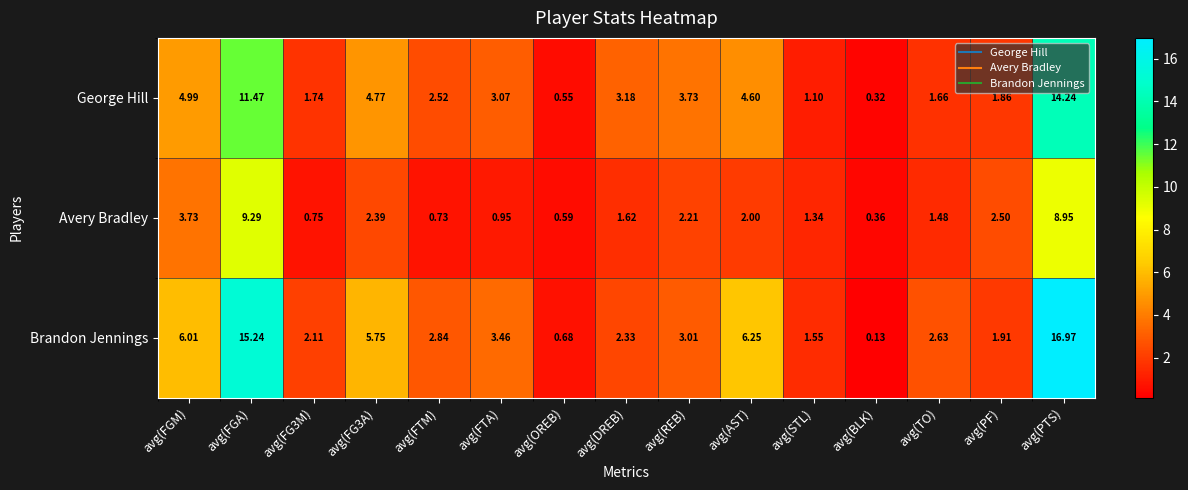

What is the spread (max minus min) of values at avg(FG3A)?

3.4